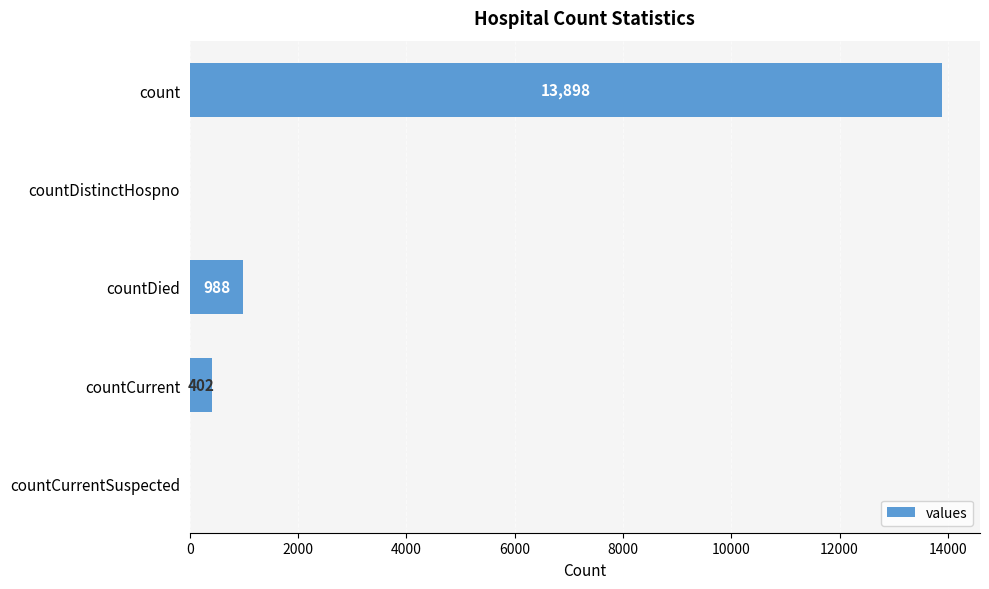

The chart shows a value of 3038 at count. True or false?

False